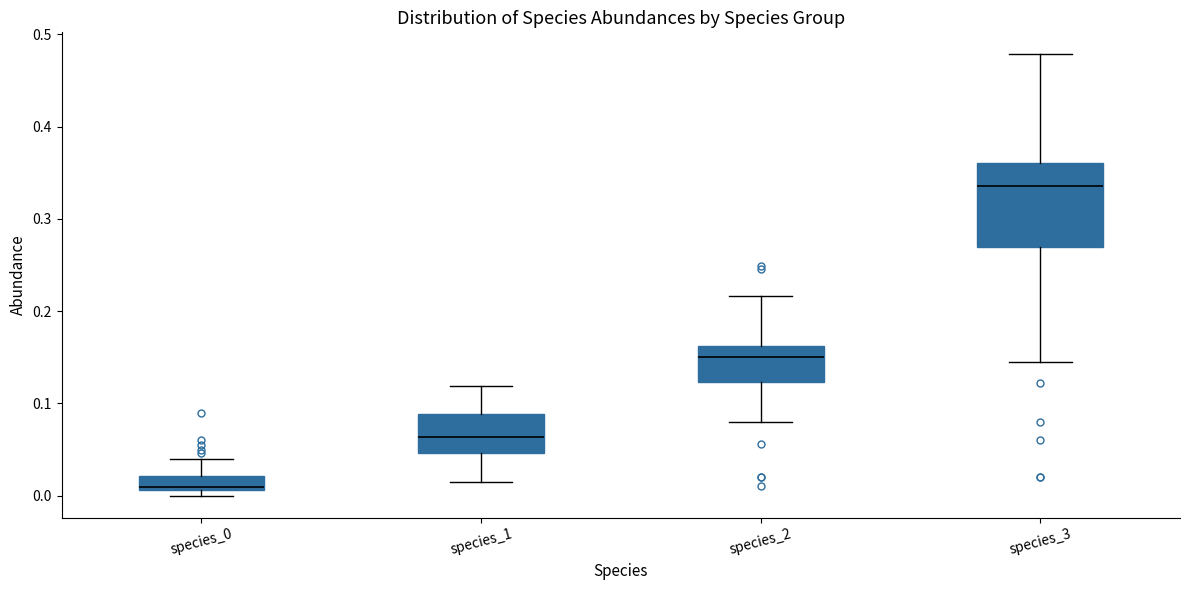

Which box is the tallest, from its lower edge to its upper edge?

species_3